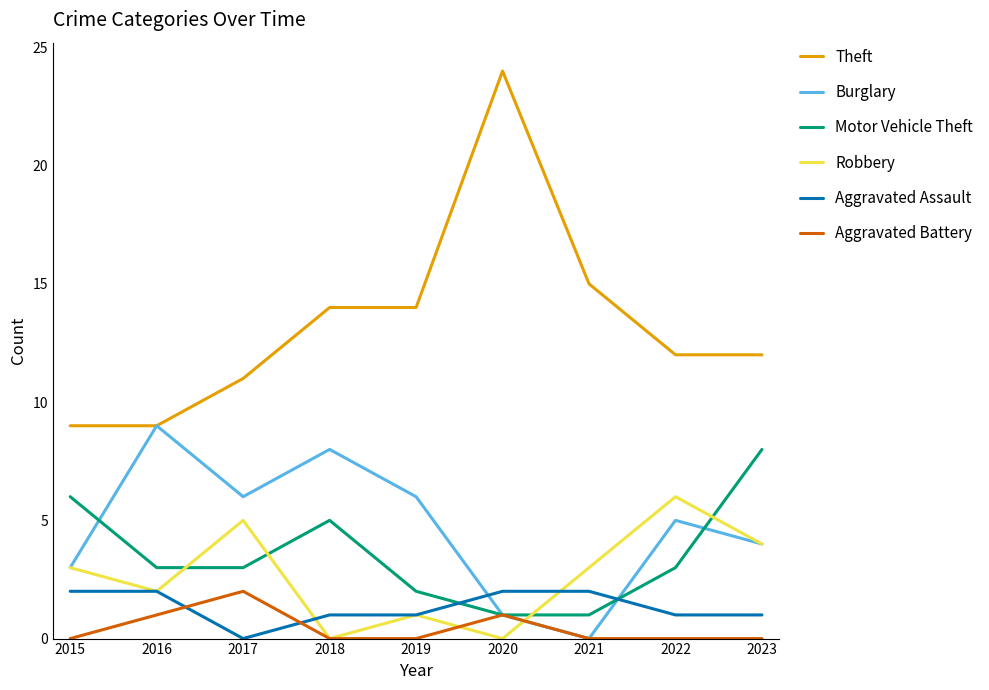

True or false: Burglary has more than 1 interior local peaks.

True